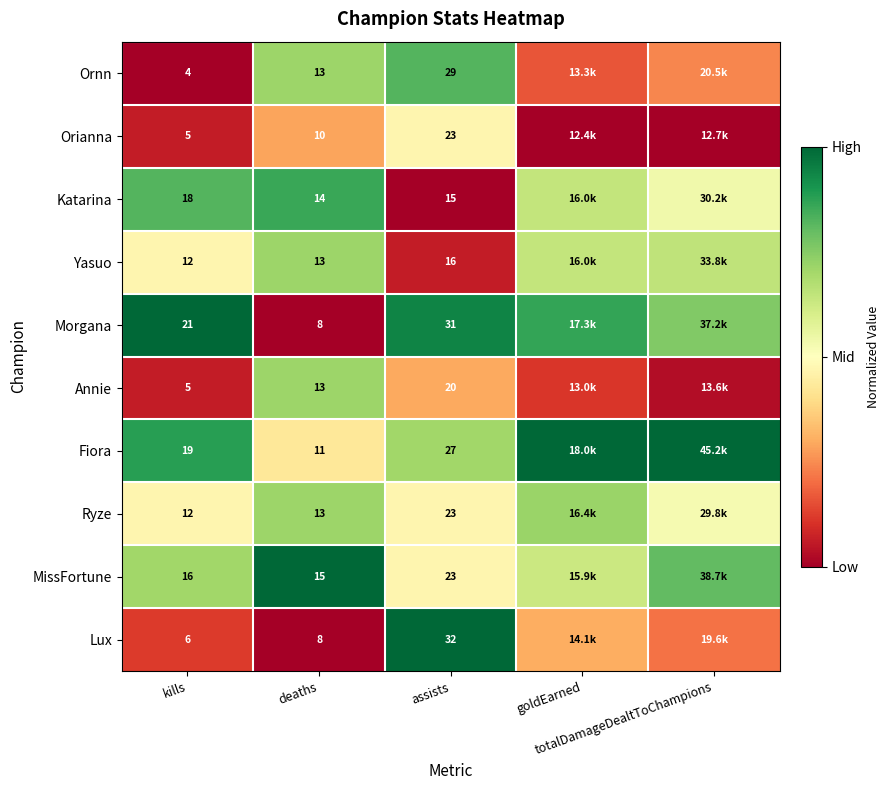

What is the total value across all series at kills?

118.0